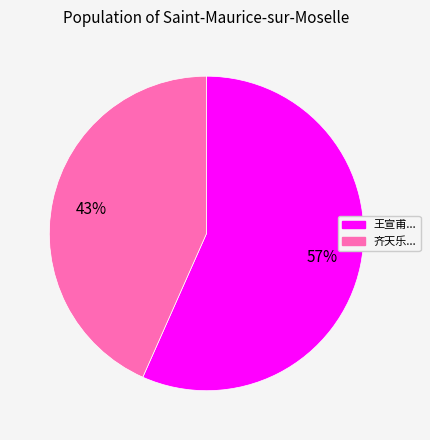

Does any single category account for the majority?

Yes